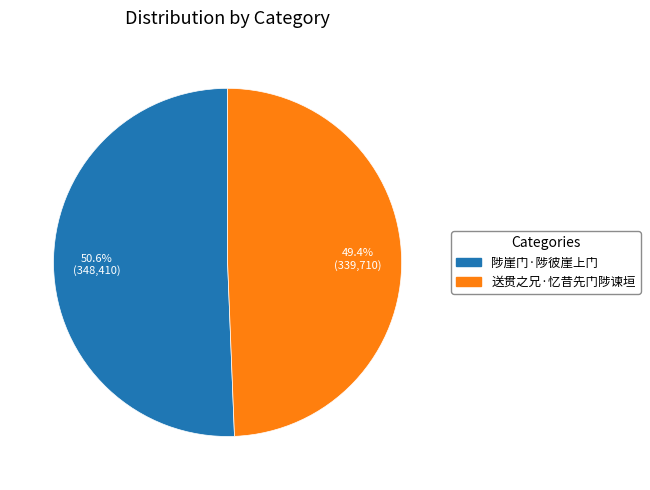

Which slice is the largest?

陟崖门·陟彼崖上门